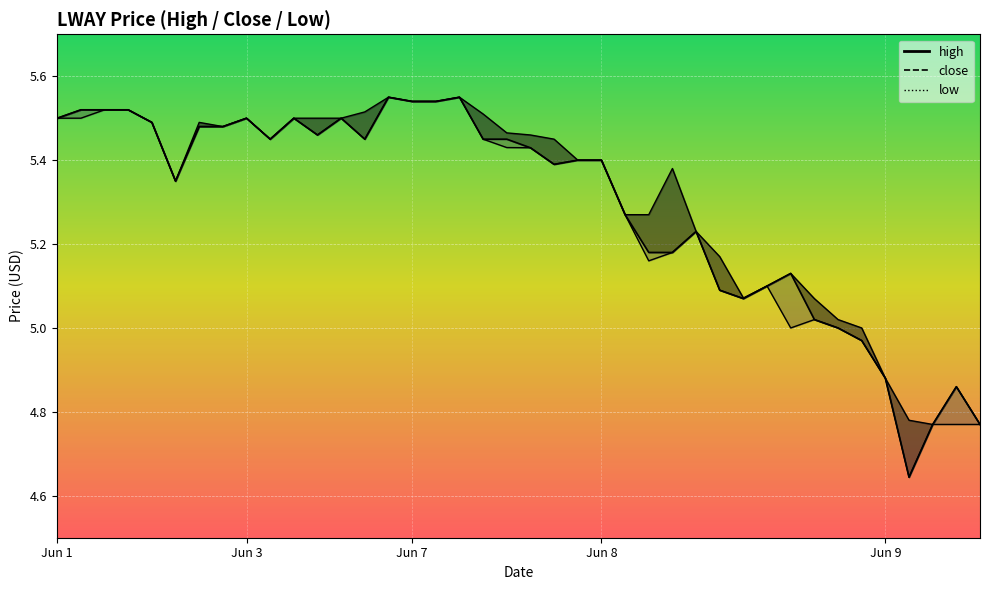

What is the sum of all values?

211.3